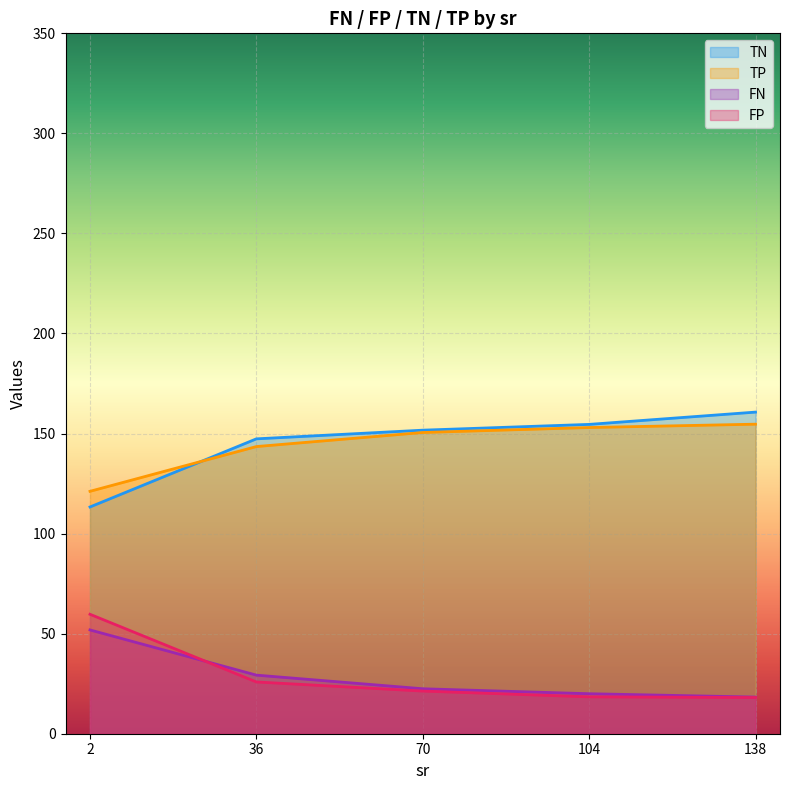

The value of TP at 104 is 234.4. True or false?

False